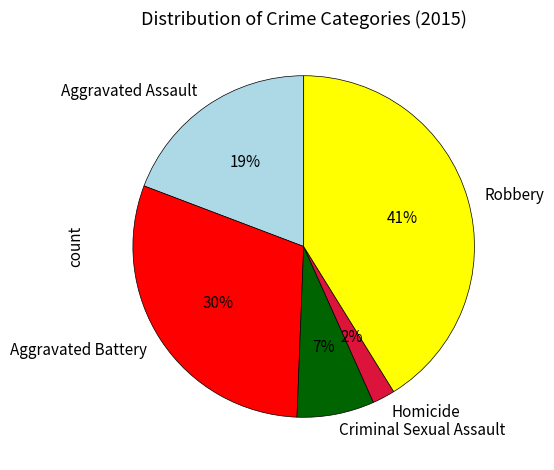

What percentage is the Robbery slice, to the nearest percent?

41%